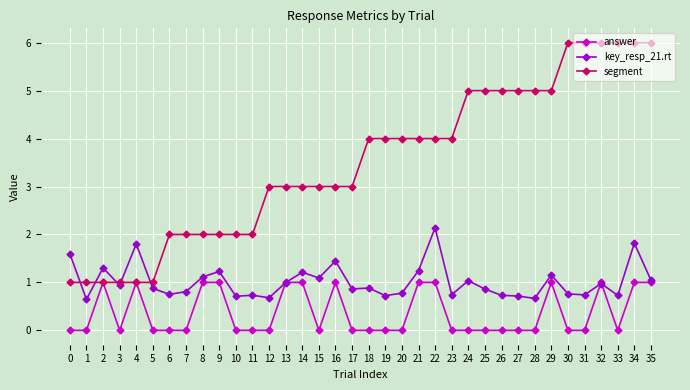

What is the total value across all series at 31?

6.7